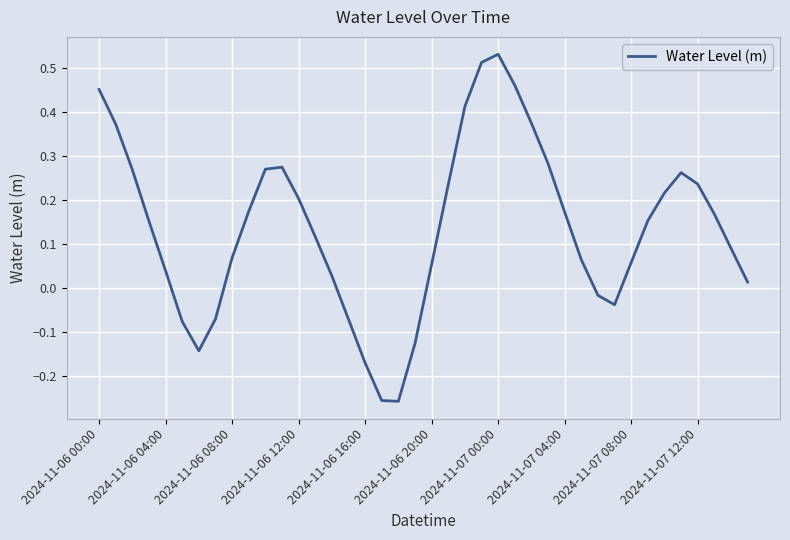

What is the greatest value displayed?

0.5